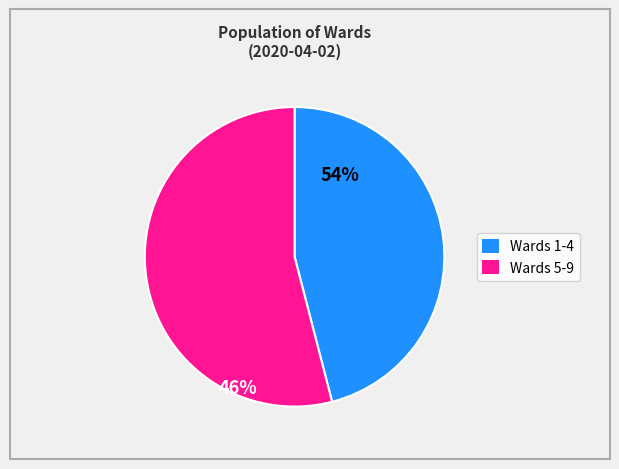

Is there a majority slice in this chart?

Yes